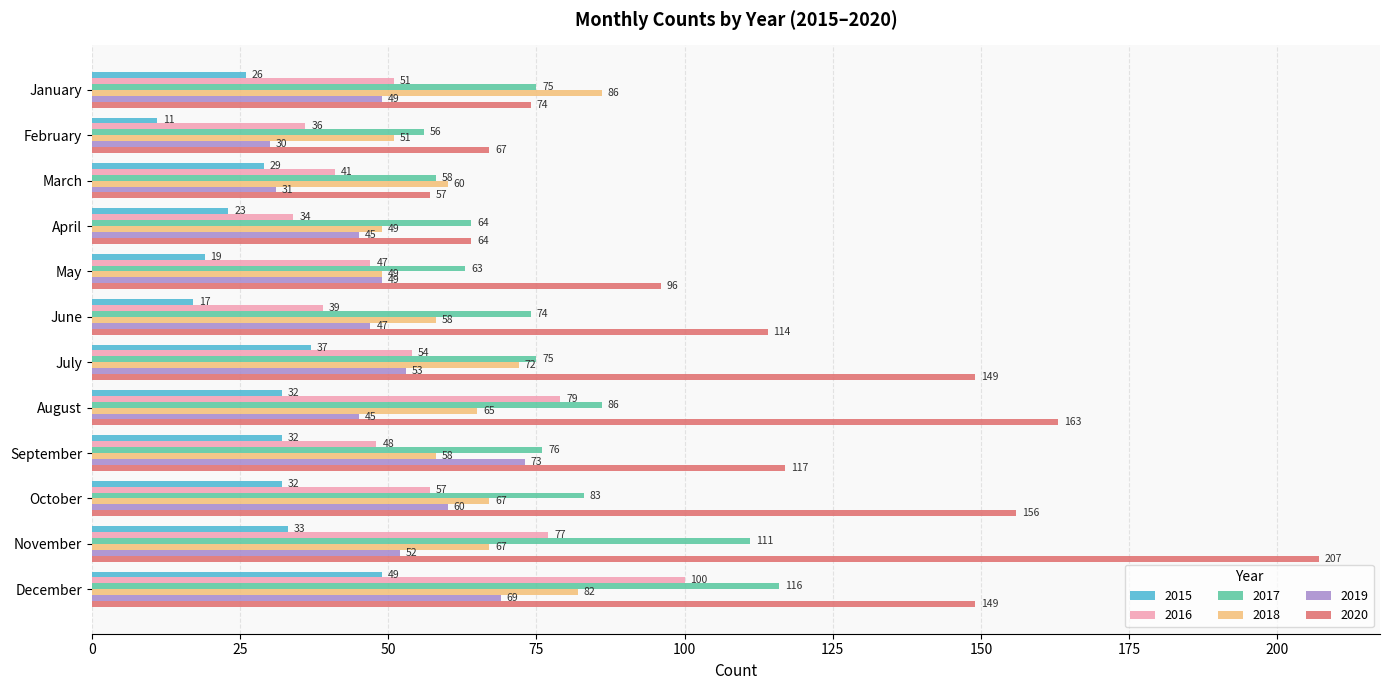

The value of 2019 at February is 17. True or false?

False